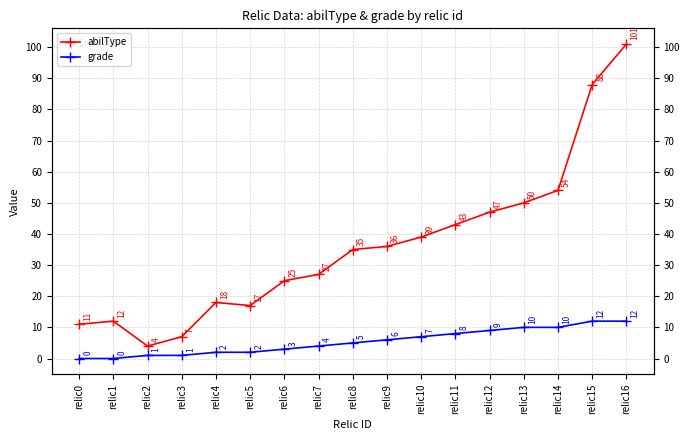

Between relic1 and relic14, which series saw the biggest shift?

abilType